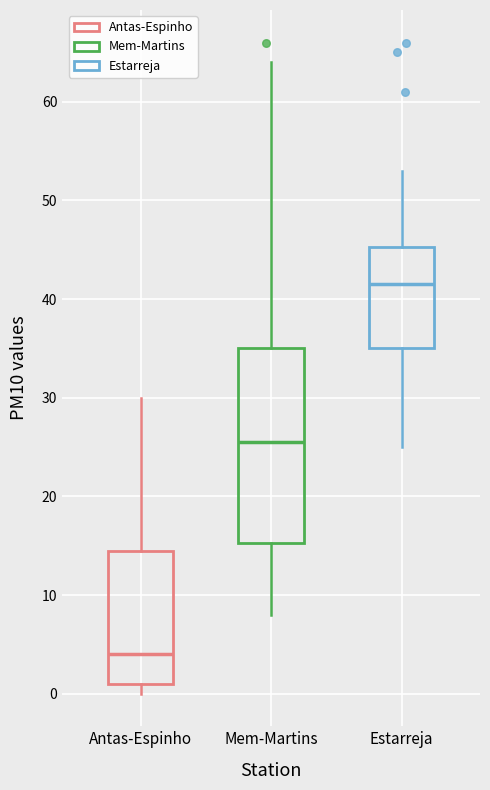

Reading left to right, transcribe this box plot: for each box, give where its median line is, the range the box spans, and where its two whiskers end, as read against the y-axis. The values are not printed on the chart, so give them approximately, as read against the axis.

Antas-Espinho: median 4, box 1 to 15, whiskers 0 to 30
Mem-Martins: median 26, box 15 to 35, whiskers 8 to 64
Estarreja: median 42, box 35 to 45, whiskers 25 to 53